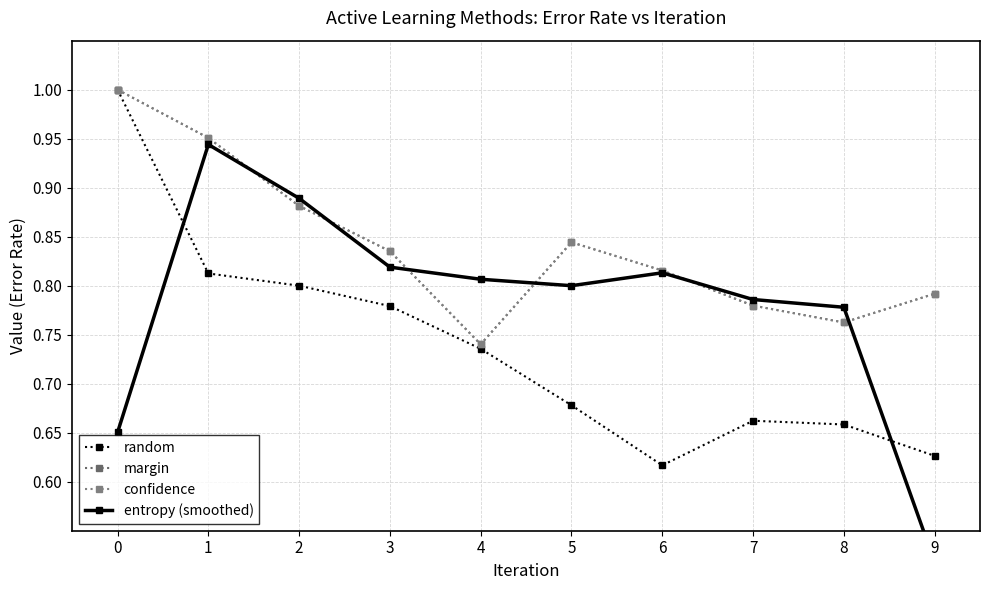

Between which two adjacent categories do random and entropy (smoothed) first intersect?

0 and 1